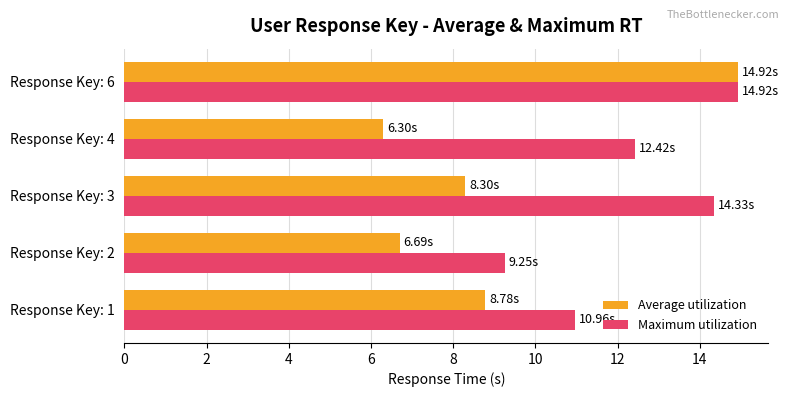

Which series has the largest range (max minus min)?

Average utilization